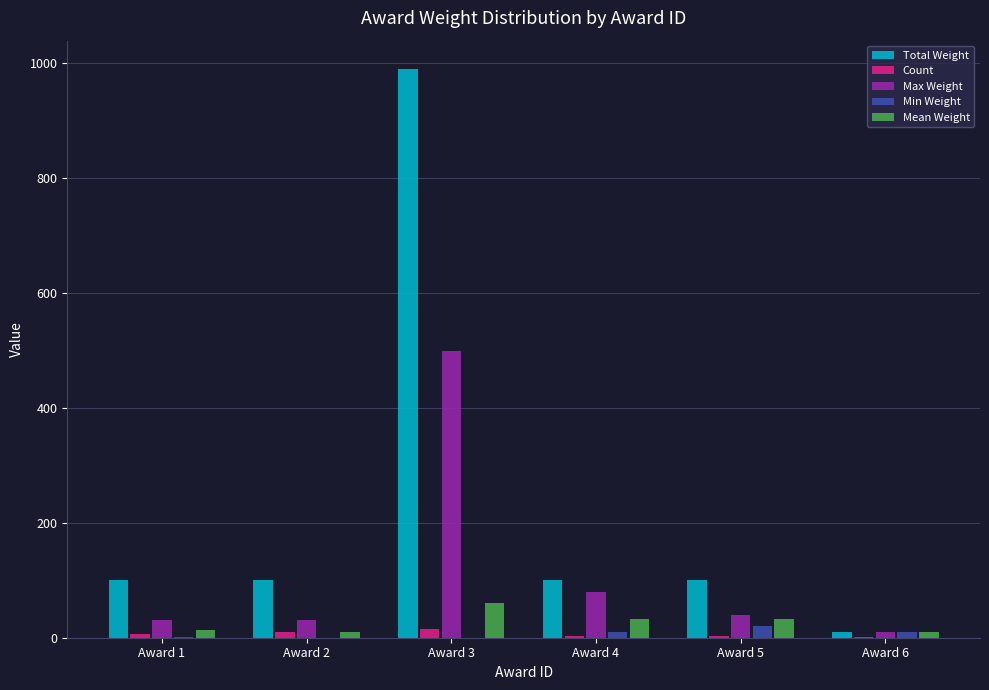

Which category has the highest value across all series?

Award 3